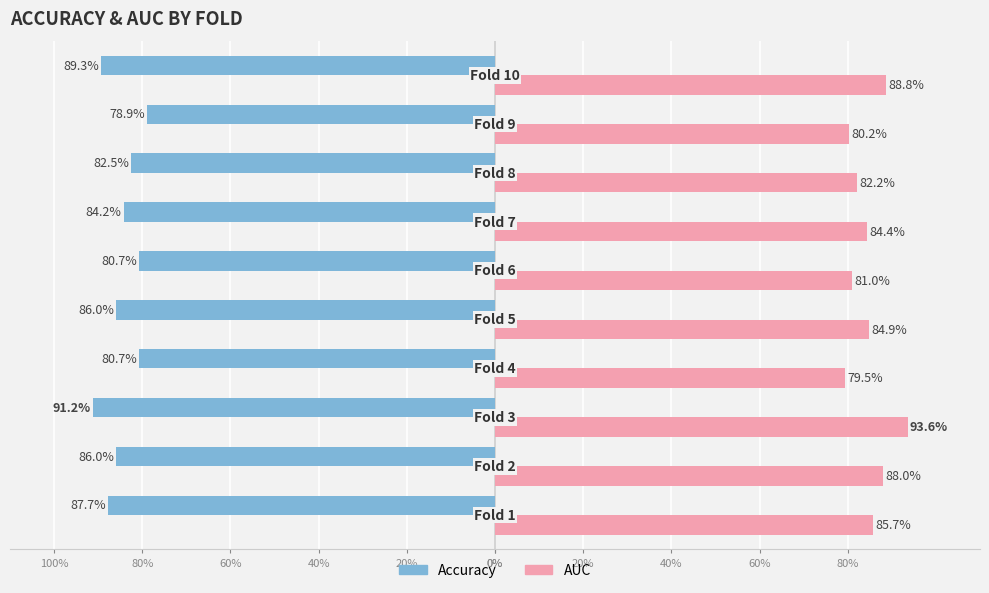

What are all the series names shown in the legend?

Accuracy, AUC